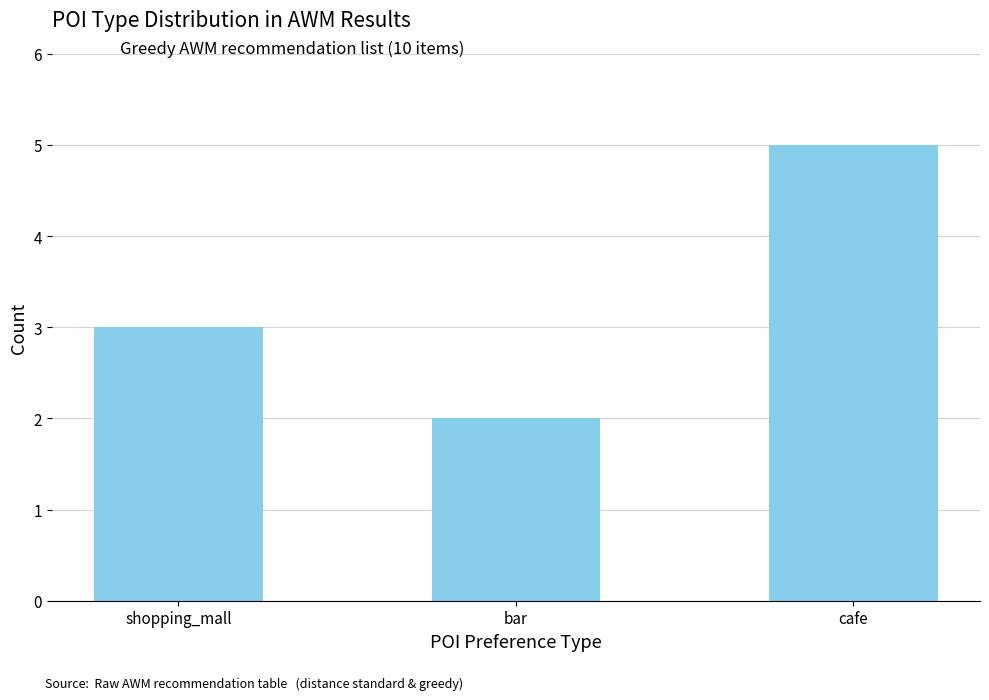

What is the average value?

3